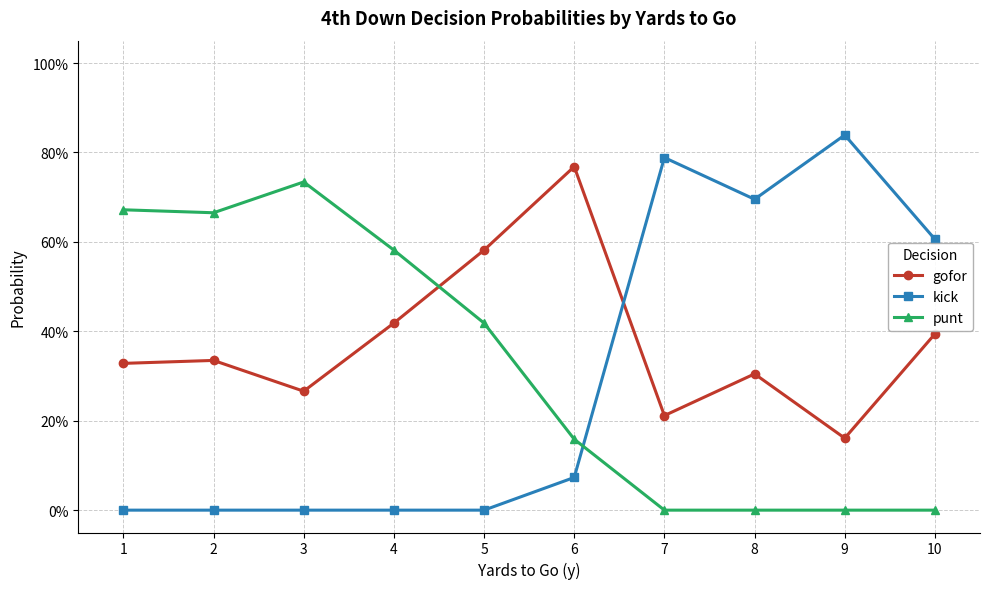

What are all the series names shown in the legend?

gofor, kick, punt